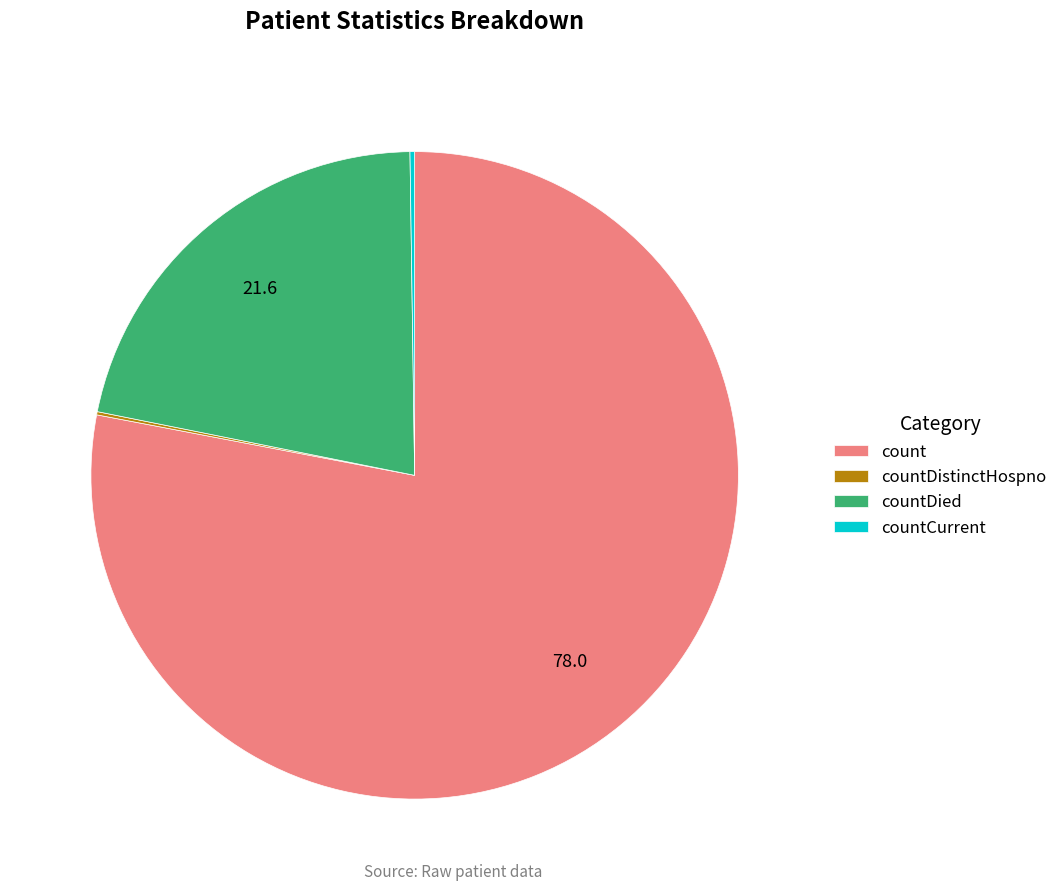

Which slice is the largest?

count